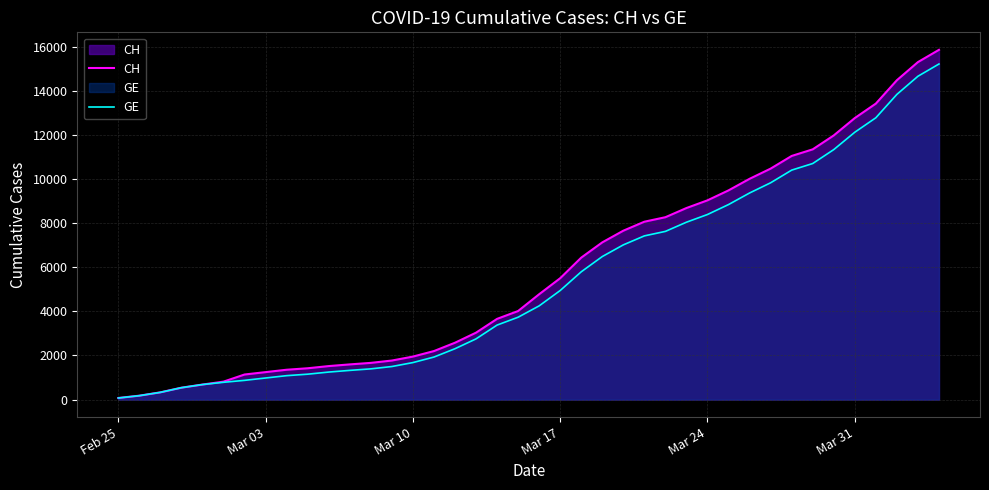

What is the maximum value shown in the chart?

15850